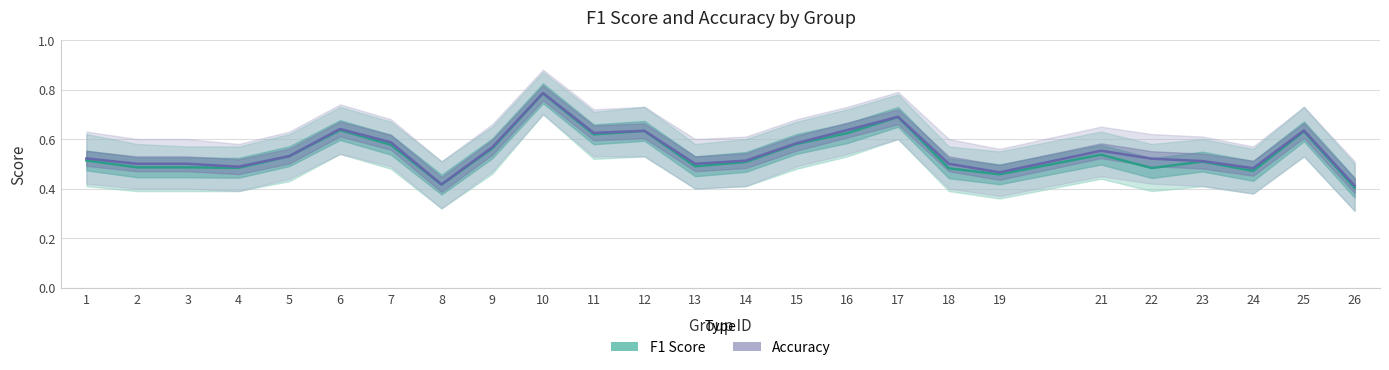

Which category has the highest value across all series?

10